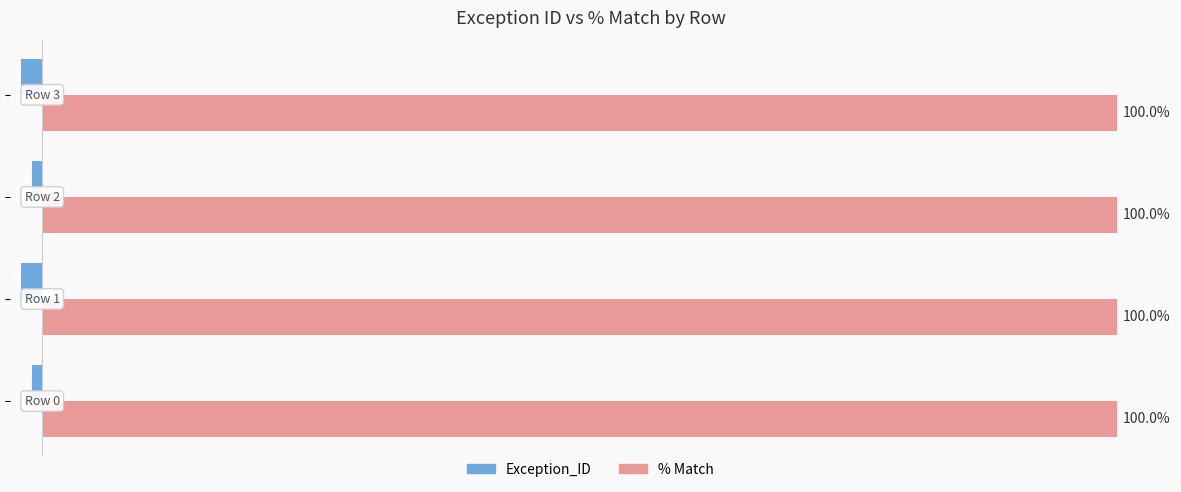

Which series has the largest total across all categories?

% Match